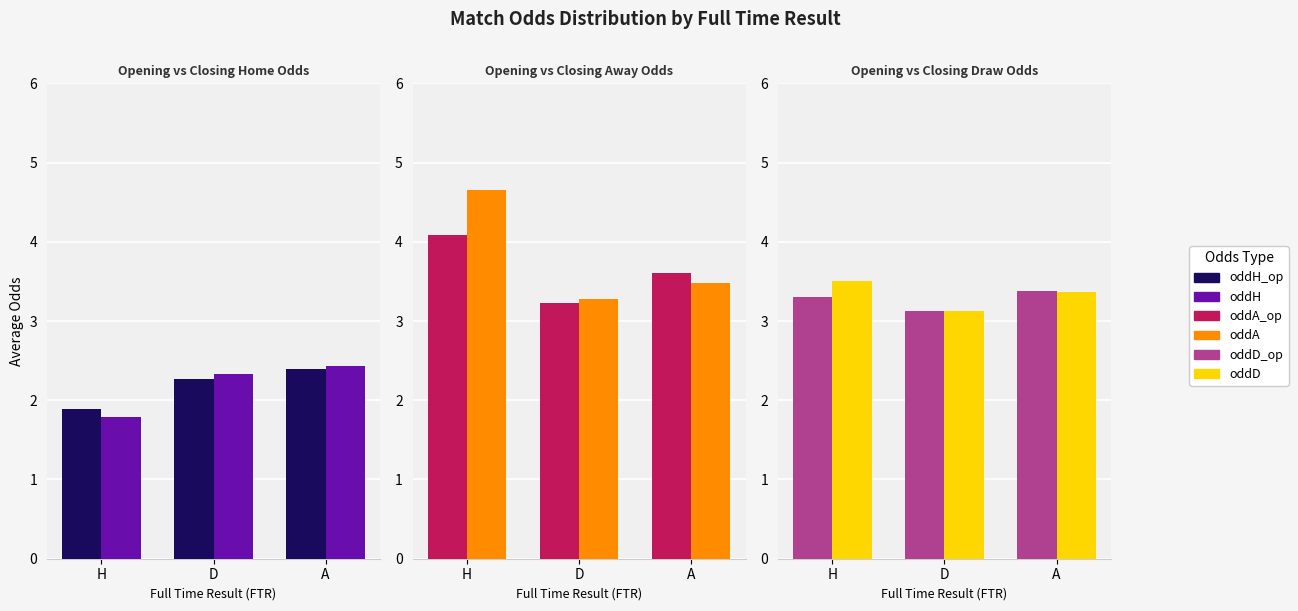

What is the average value of the oddA_op series?

3.6